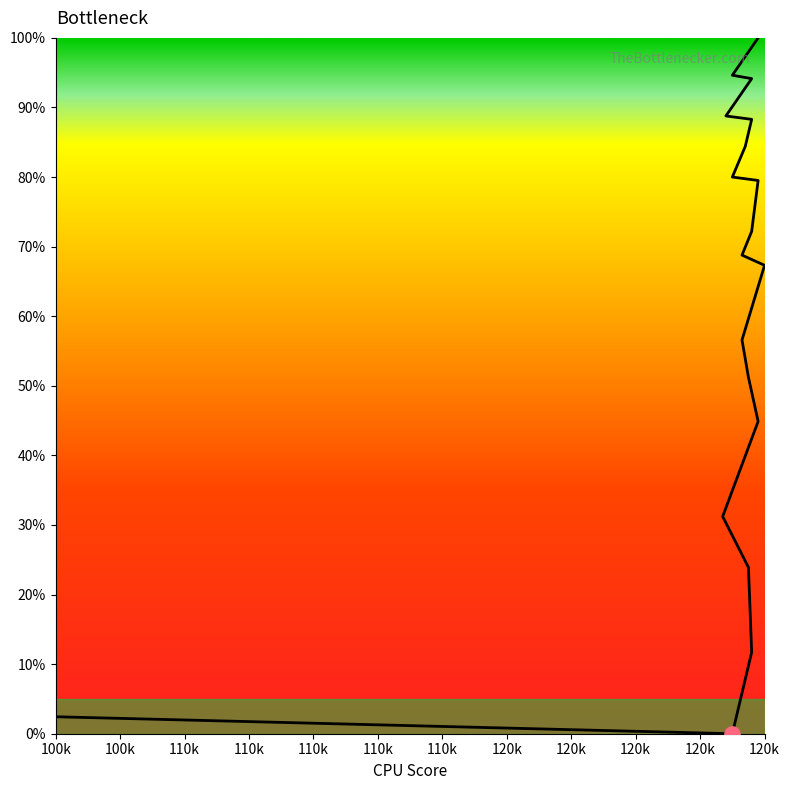

Which has a higher value, 1237 or 1231?

1237